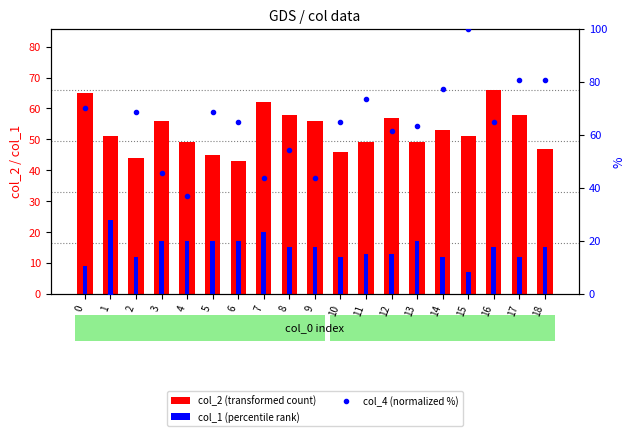

What is the difference between the maximum and minimum values in the col_4 (normalized %) series?

100.0